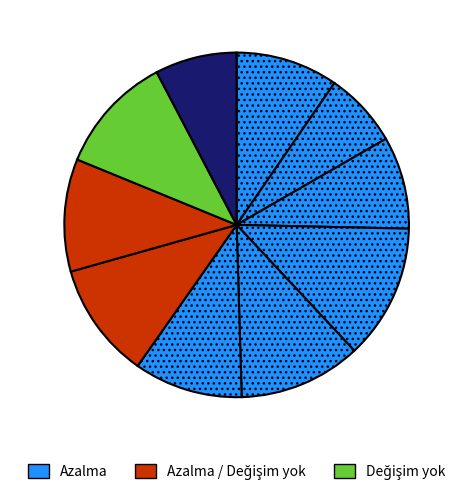

Count the number of slices in the pie.

10